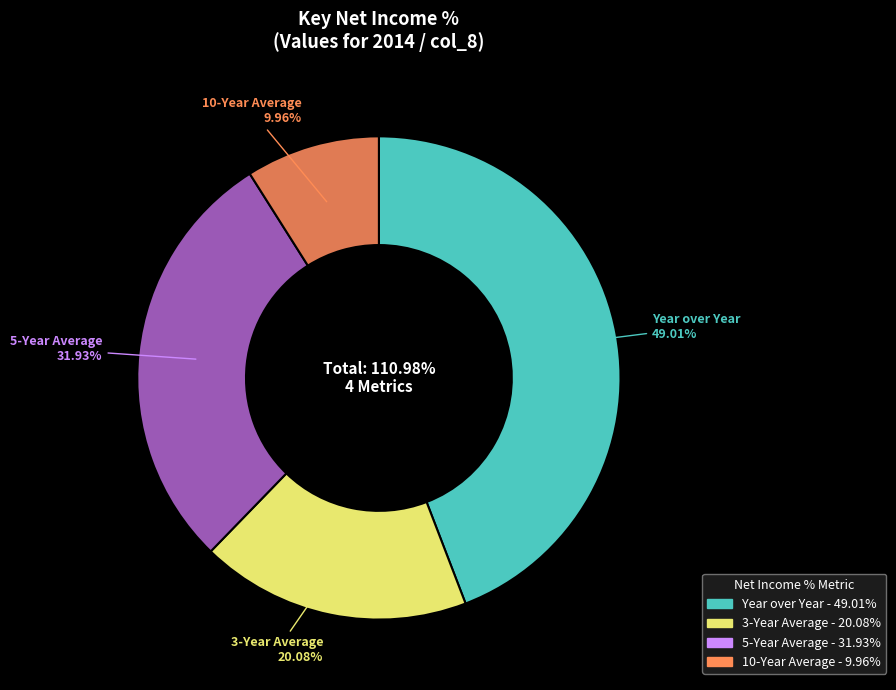

Between Year over Year and 10-Year Average, which is larger?

Year over Year